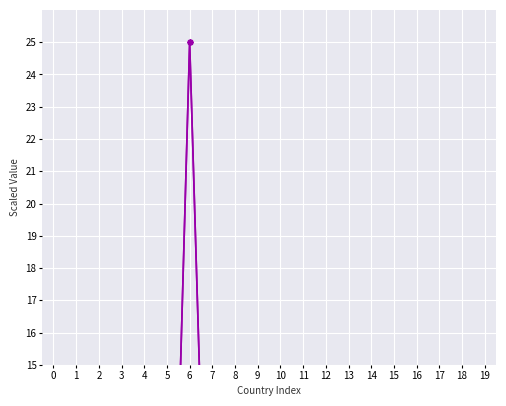

Reading left to right, list all the values displayed in this chart.

Confirmed: 0.7	0.9	1.0	0.1	0.3	0.0	25.0	1.5	0.9	4.2	2.6	0.1	1.3	7.4	0.1	2.9	6.8	0.1	0.1	0.0
Deaths: 1.6	0.6	1.3	0.0	0.4	0.0	25.0	1.5	0.4	2.5	1.6	0.1	0.3	6.0	0.0	1.0	5.6	0.1	0.0	0.0
Recovered: 30.0	30.0	30.0	30.0	30.0	30.0	30.0	30.0	30.0	30.0	30.0	30.0	30.0	30.0	30.0	30.0	30.0	30.0	30.0	30.0